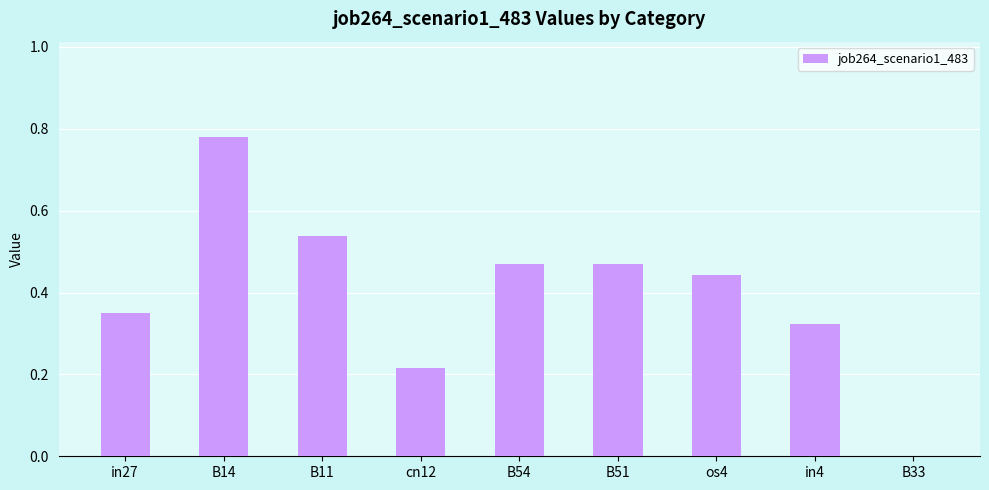

Are the bars horizontal?

No